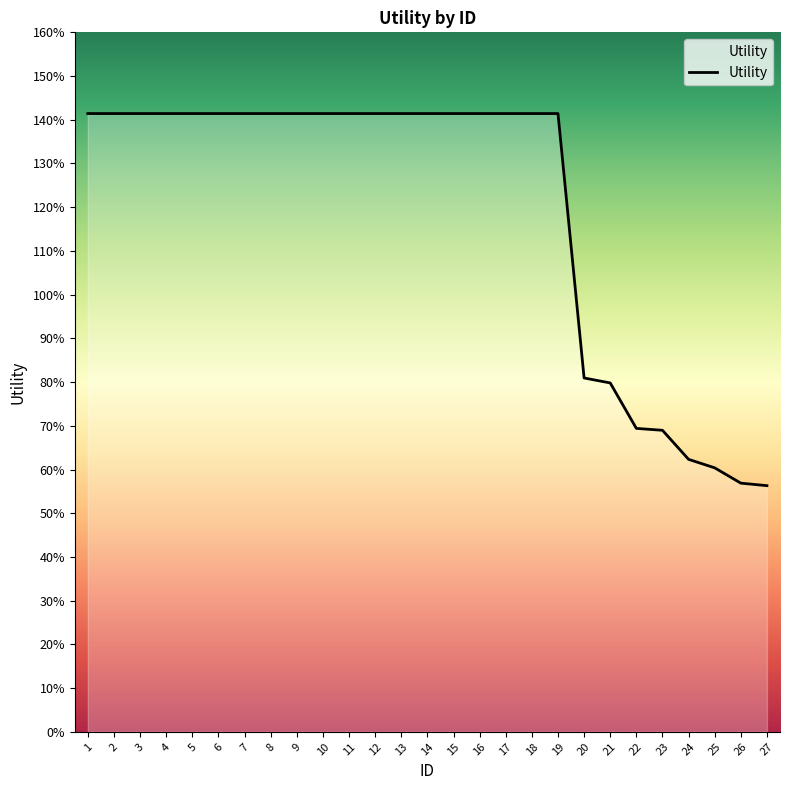

List the labels in order of value, largest first.

1, 2, 3, 4, 5, 6, 7, 8, 9, 10, 11, 12, 13, 14, 15, 16, 17, 18, 19, 20, 21, 22, 23, 24, 25, 26, 27